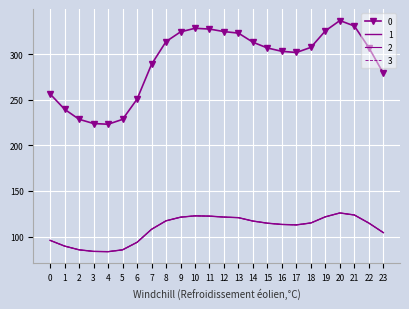

In 2, how many points are higher than both neighbors (excluding endpoints)?

2